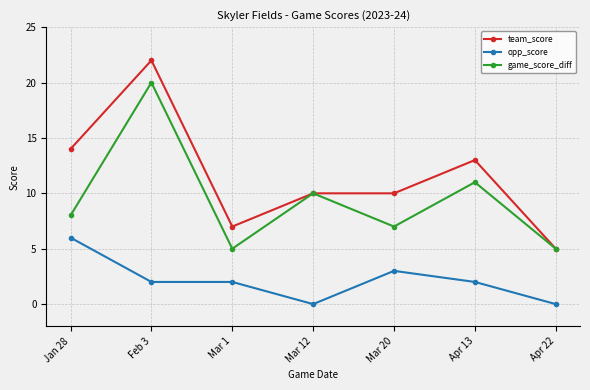

What is the sum of the game_score_diff values at Jan 28 and Mar 12?

18